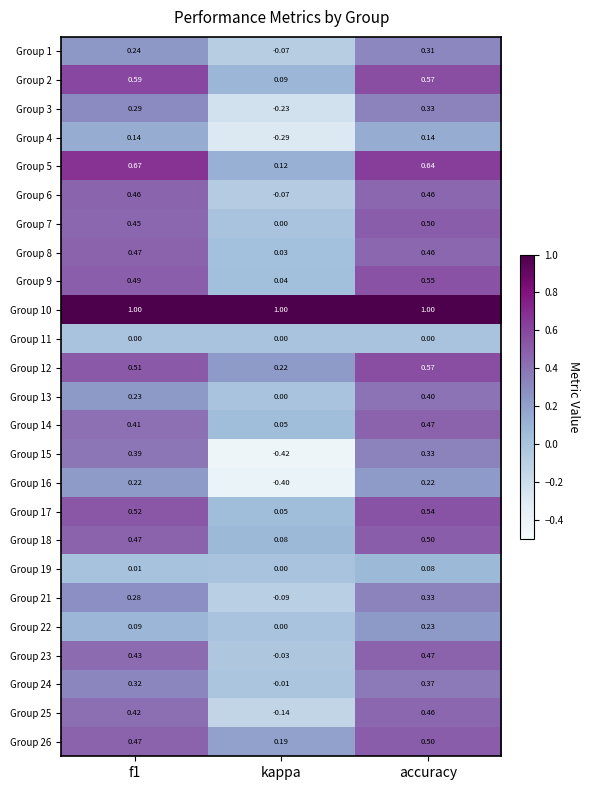

Is the value of Group 18 at accuracy greater than the value of Group 13 at accuracy?

Yes